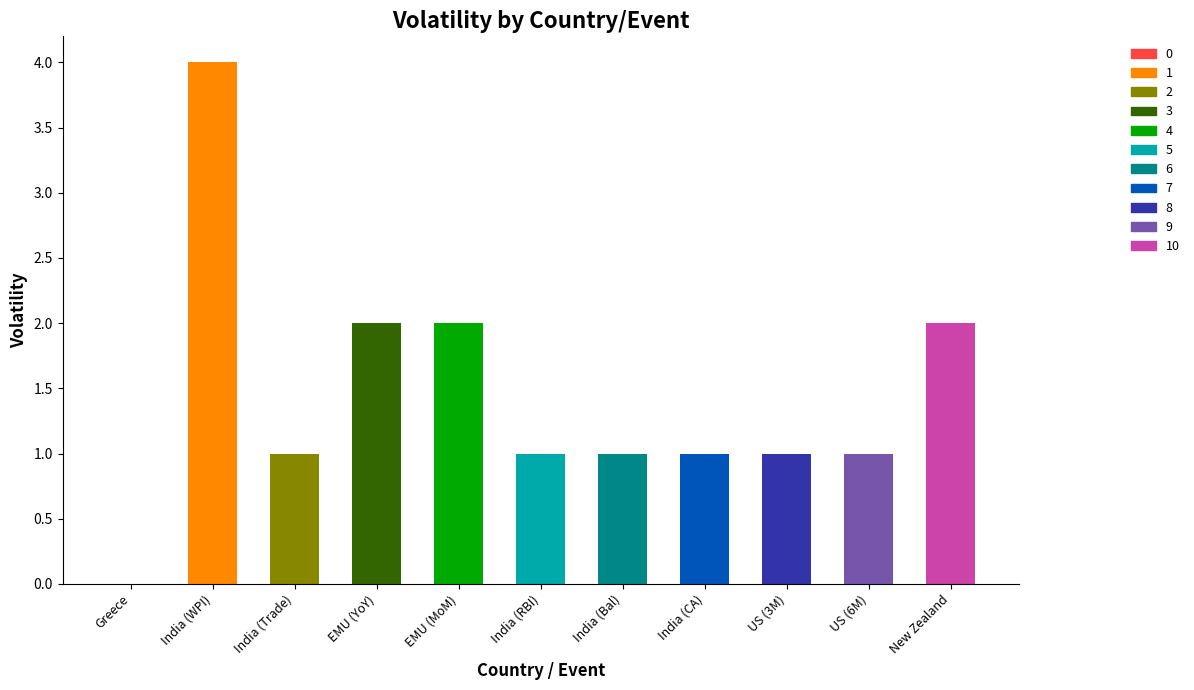

Which label corresponds to the largest value in the chart?

India